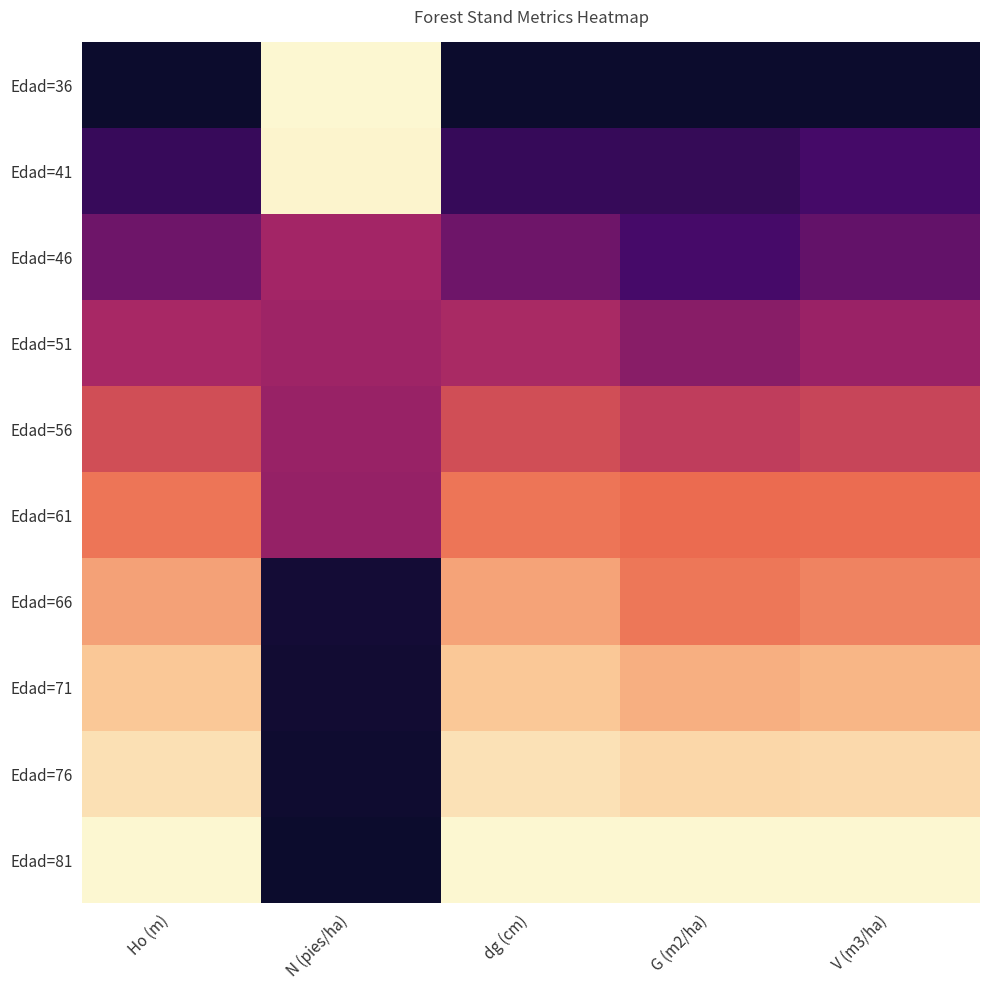

Reading right to left, what are all the values shown in this chart?

Edad=36: V (m3/ha)=0.0	G (m2/ha)=0.0	dg (cm)=0.0	N (pies/ha)=1.0	Ho (m)=0.0
Edad=41: V (m3/ha)=0.2	G (m2/ha)=0.1	dg (cm)=0.1	N (pies/ha)=1.0	Ho (m)=0.1
Edad=46: V (m3/ha)=0.3	G (m2/ha)=0.2	dg (cm)=0.3	N (pies/ha)=0.4	Ho (m)=0.3
Edad=51: V (m3/ha)=0.4	G (m2/ha)=0.3	dg (cm)=0.4	N (pies/ha)=0.4	Ho (m)=0.4
Edad=56: V (m3/ha)=0.5	G (m2/ha)=0.5	dg (cm)=0.5	N (pies/ha)=0.4	Ho (m)=0.5
Edad=61: V (m3/ha)=0.6	G (m2/ha)=0.6	dg (cm)=0.6	N (pies/ha)=0.4	Ho (m)=0.6
Edad=66: V (m3/ha)=0.7	G (m2/ha)=0.6	dg (cm)=0.7	N (pies/ha)=0.0	Ho (m)=0.7
Edad=71: V (m3/ha)=0.8	G (m2/ha)=0.8	dg (cm)=0.8	N (pies/ha)=0.0	Ho (m)=0.8
Edad=76: V (m3/ha)=0.9	G (m2/ha)=0.9	dg (cm)=0.9	N (pies/ha)=0.0	Ho (m)=0.9
Edad=81: V (m3/ha)=1.0	G (m2/ha)=1.0	dg (cm)=1.0	N (pies/ha)=0.0	Ho (m)=1.0